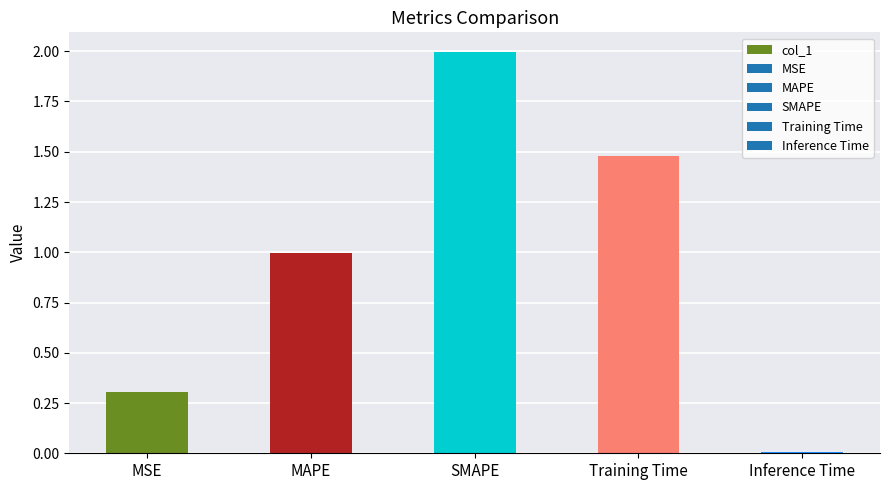

Count the number of categories in the chart.

5